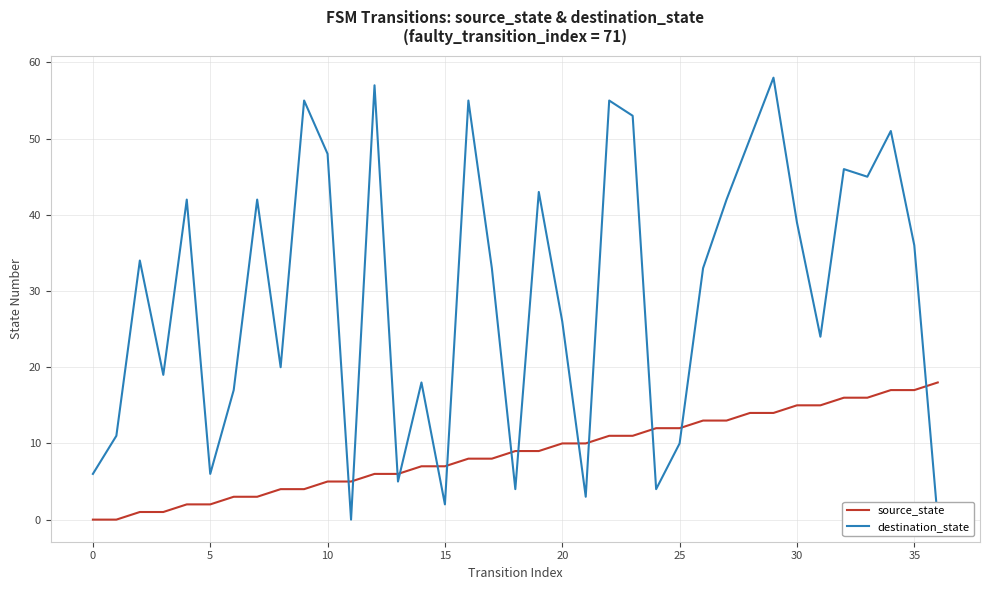

At which category does the chart reach its peak across all series?

29